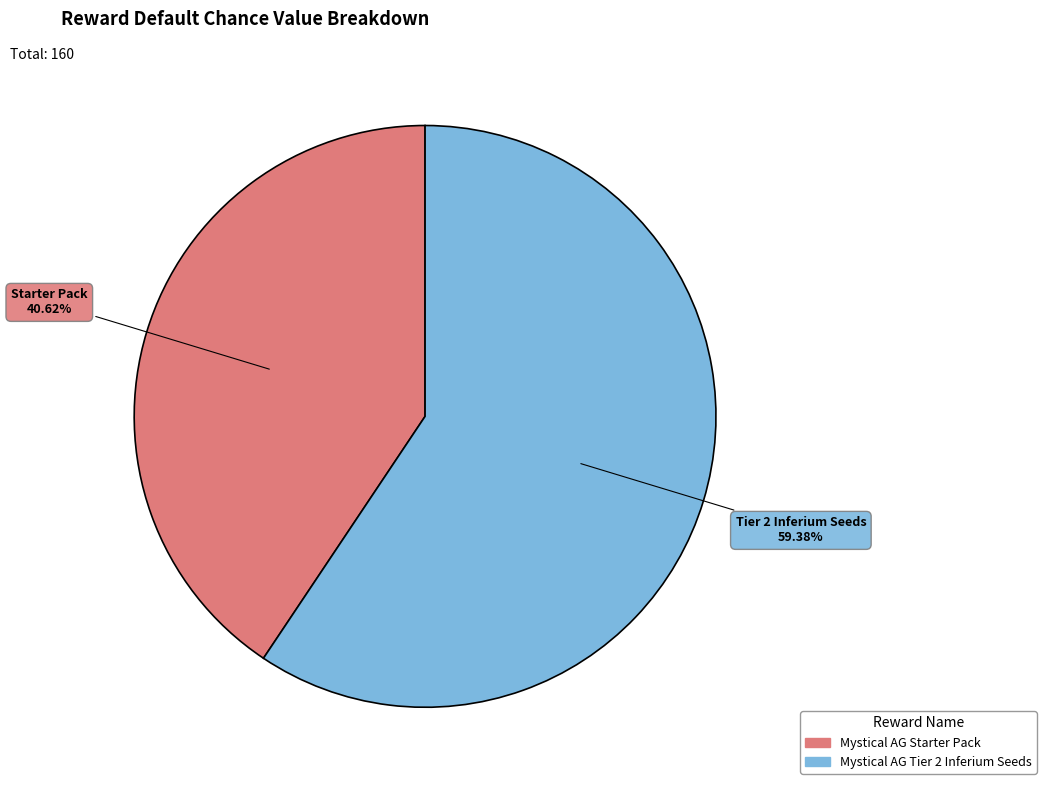

Is there any slice that represents more than half of the pie?

Yes